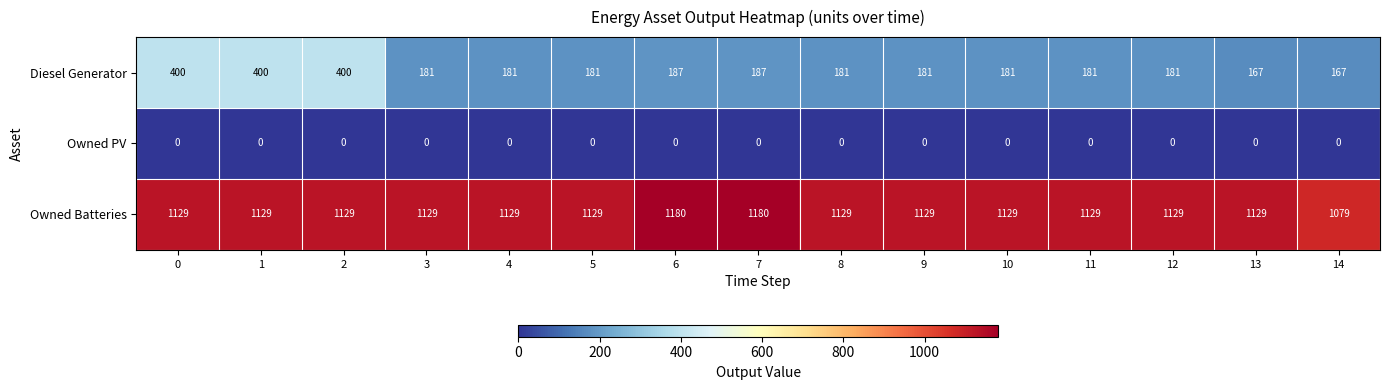

At how many categories does at least one series exceed 419?

15